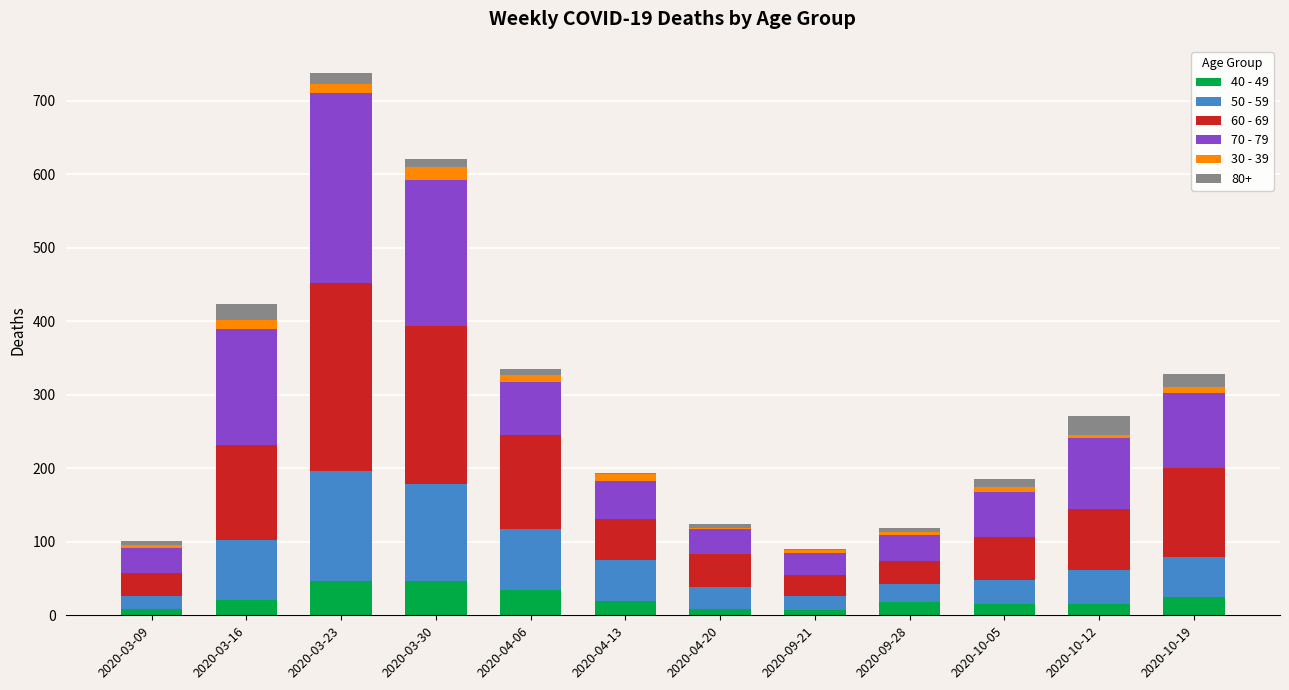

Count the number of categories in the chart.

12